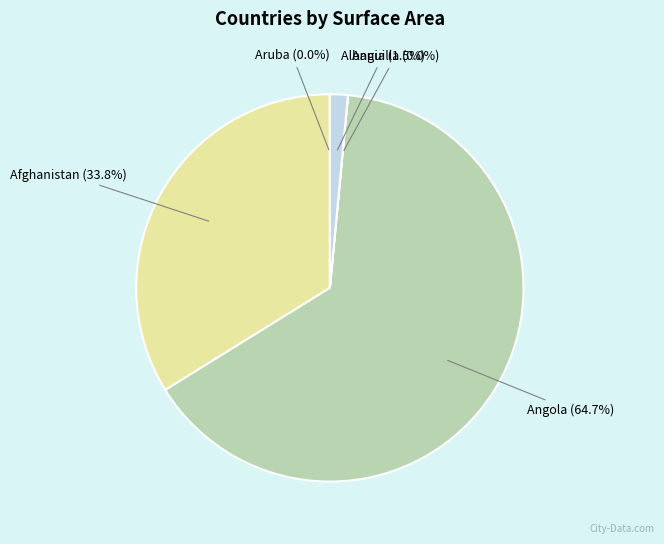

Does any single category account for the majority?

Yes